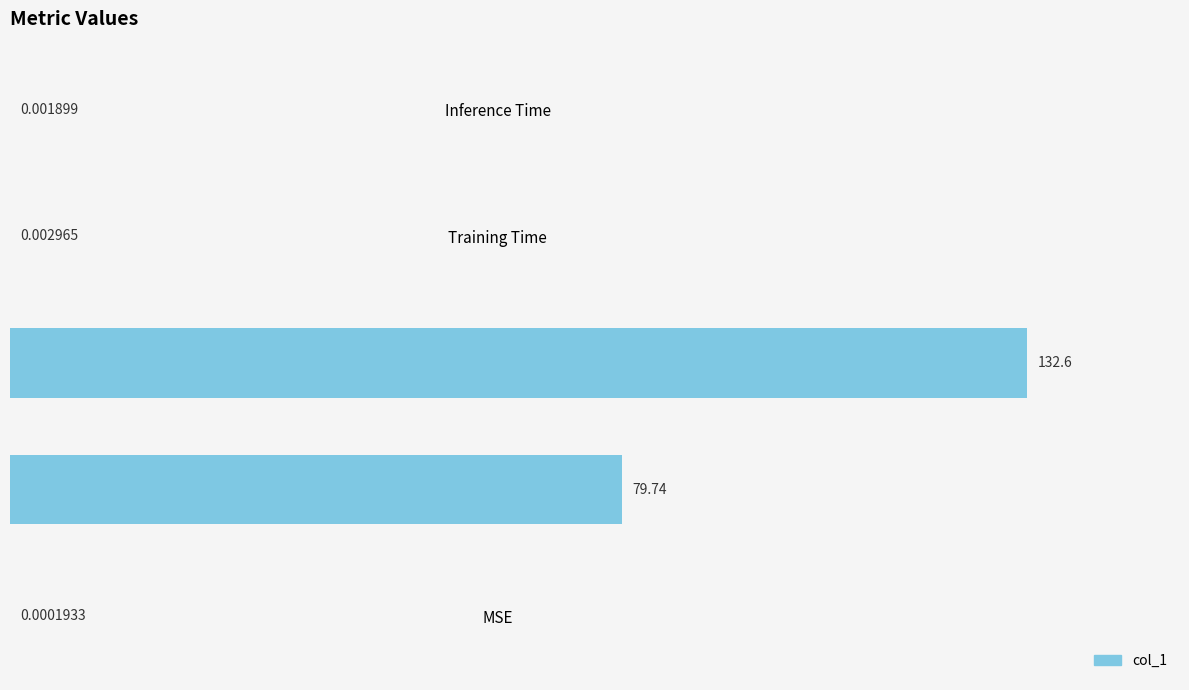

What is the sum of all values?

212.4